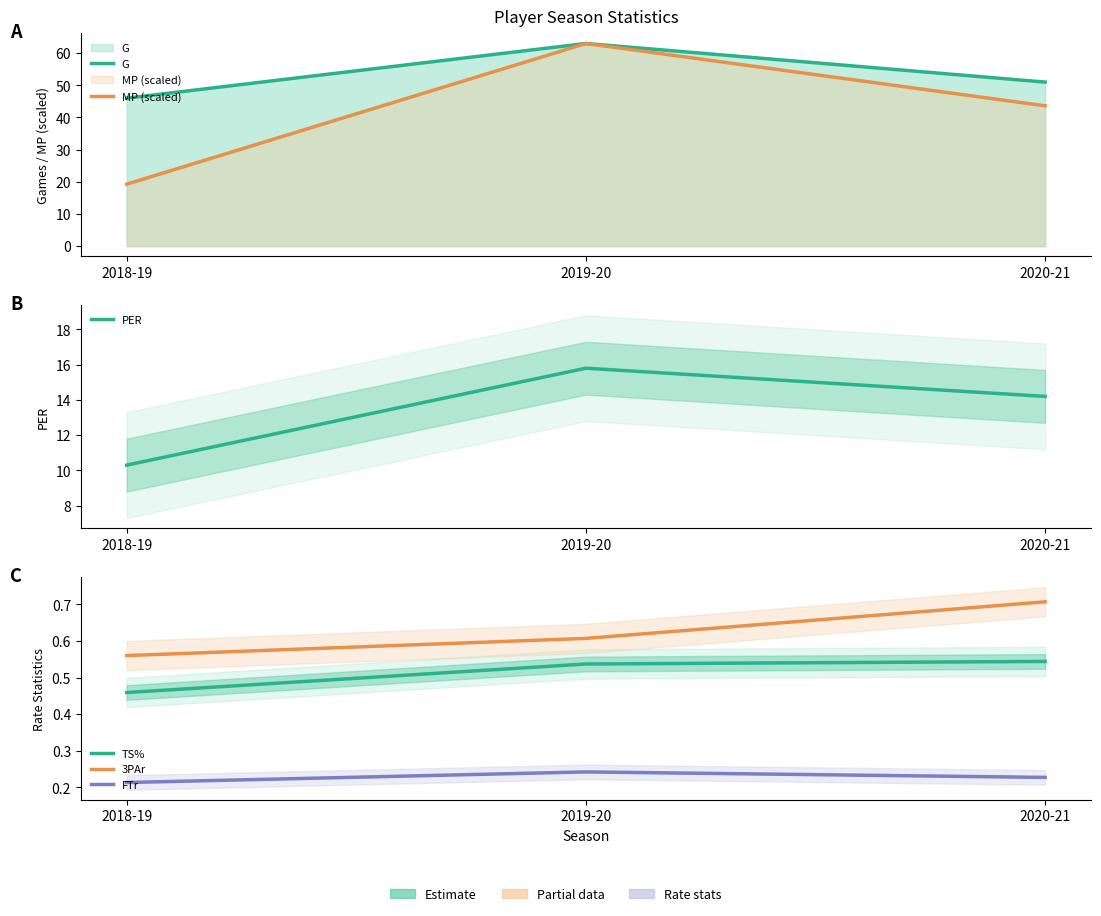

What is the label of the 1st point from the right?

2020-21